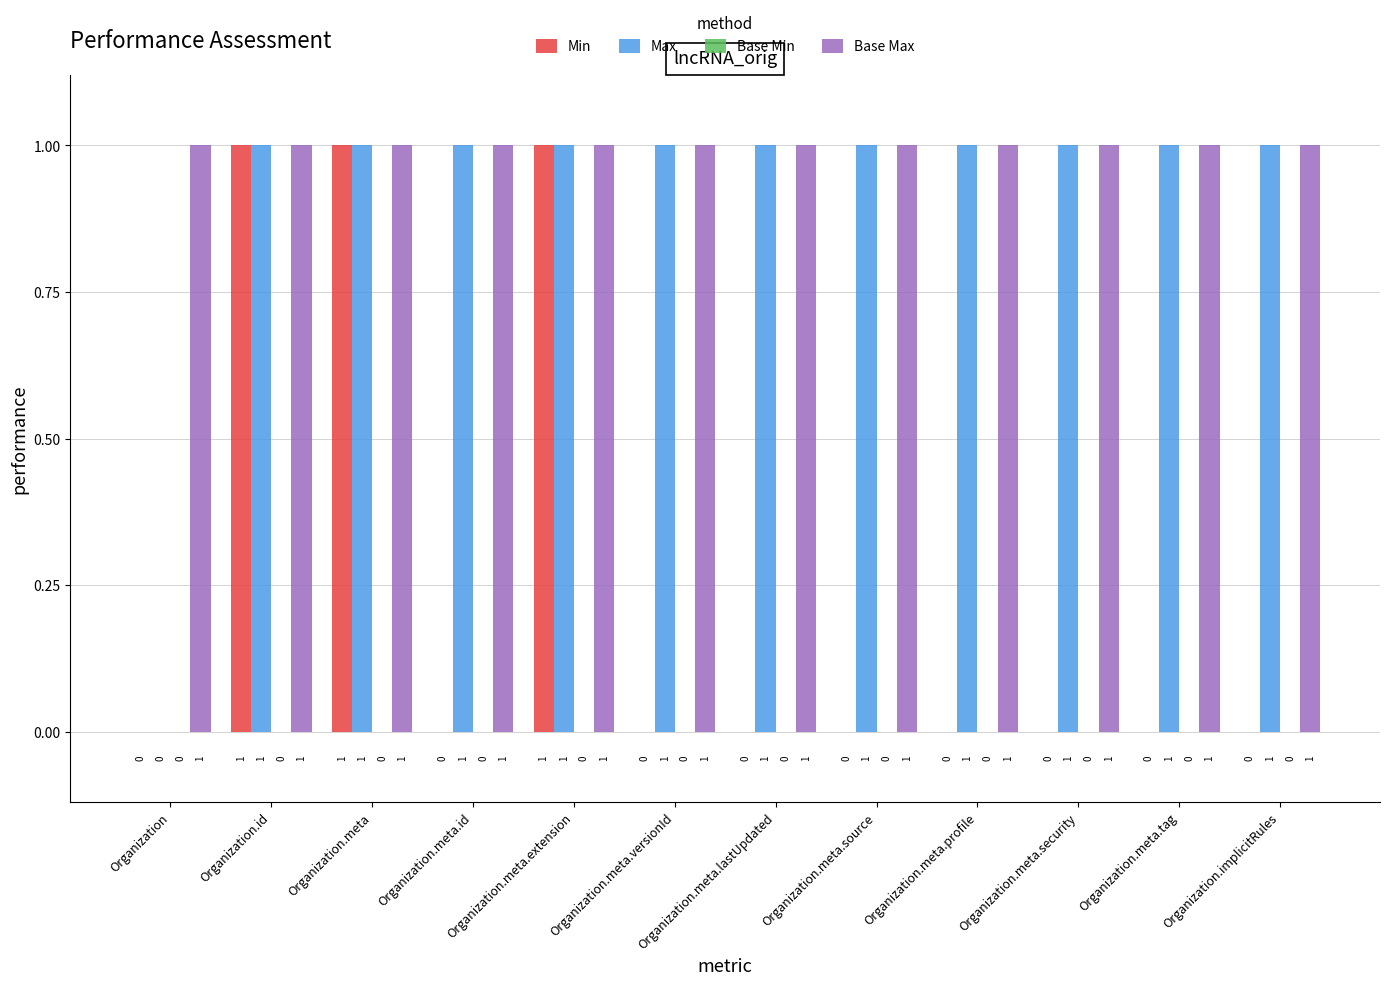

How many categories are shown in the chart?

12